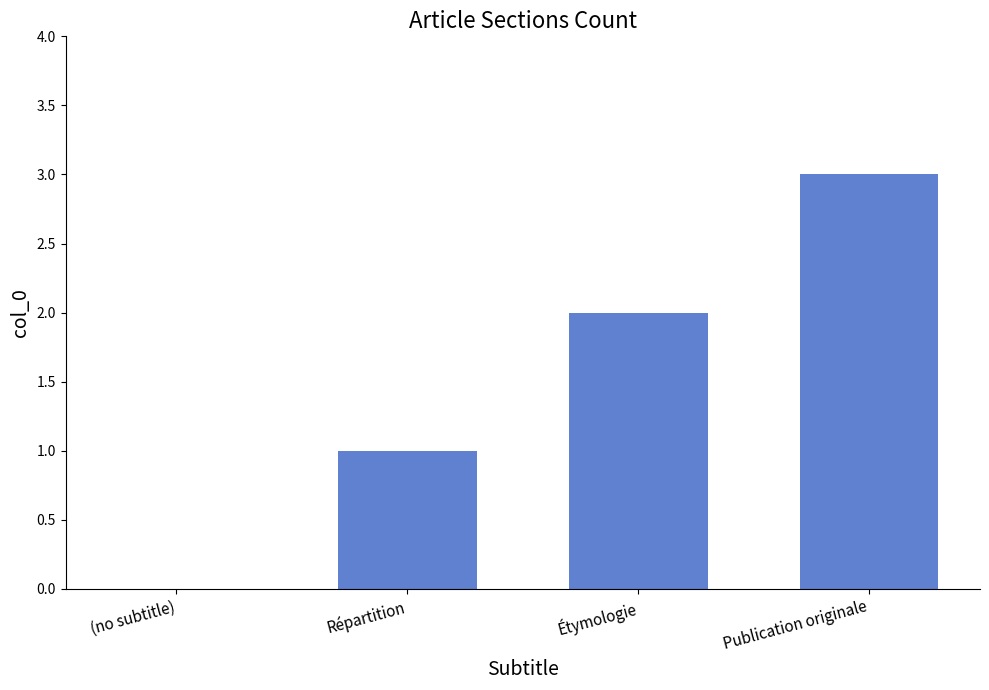

What is the difference between the values at Répartition and Étymologie?

1